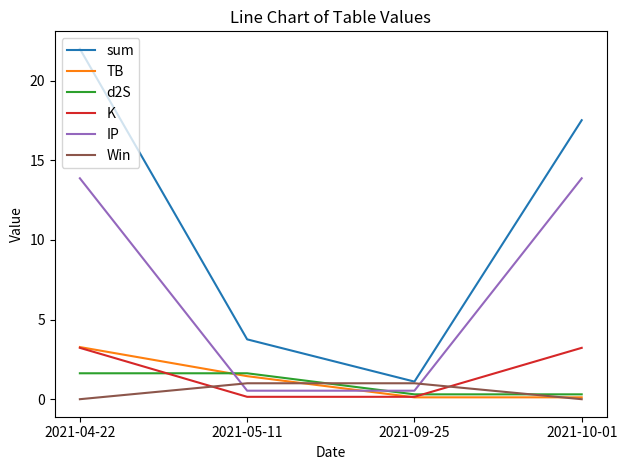

Reading left to right, what are all the values shown in this chart?

sum: 22.0	3.8	1.1	17.5
TB: 3.3	1.4	0.1	0.1
d2S: 1.6	1.6	0.3	0.3
K: 3.2	0.1	0.1	3.2
IP: 13.9	0.5	0.5	13.9
Win: 0.0	1.0	1.0	0.0